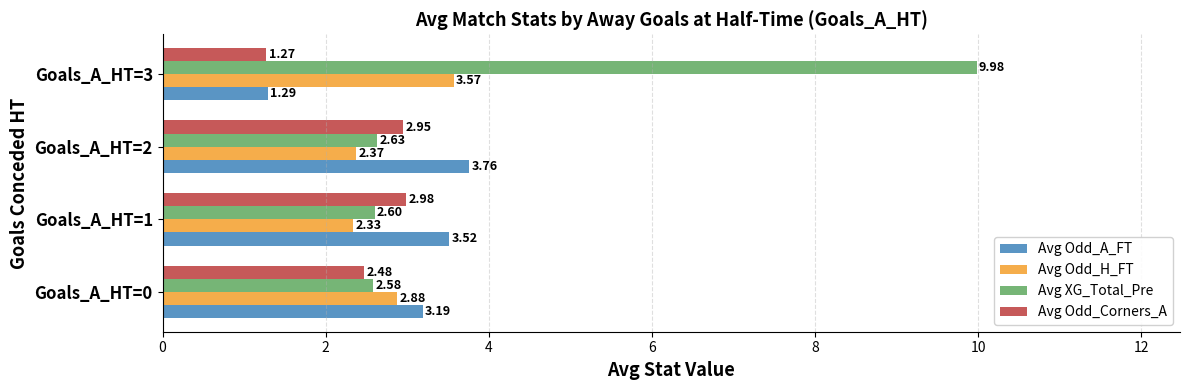

Is the value of Avg XG_Total_Pre at Goals_A_HT=2 greater than the value of Avg Odd_Corners_A at Goals_A_HT=1?

No